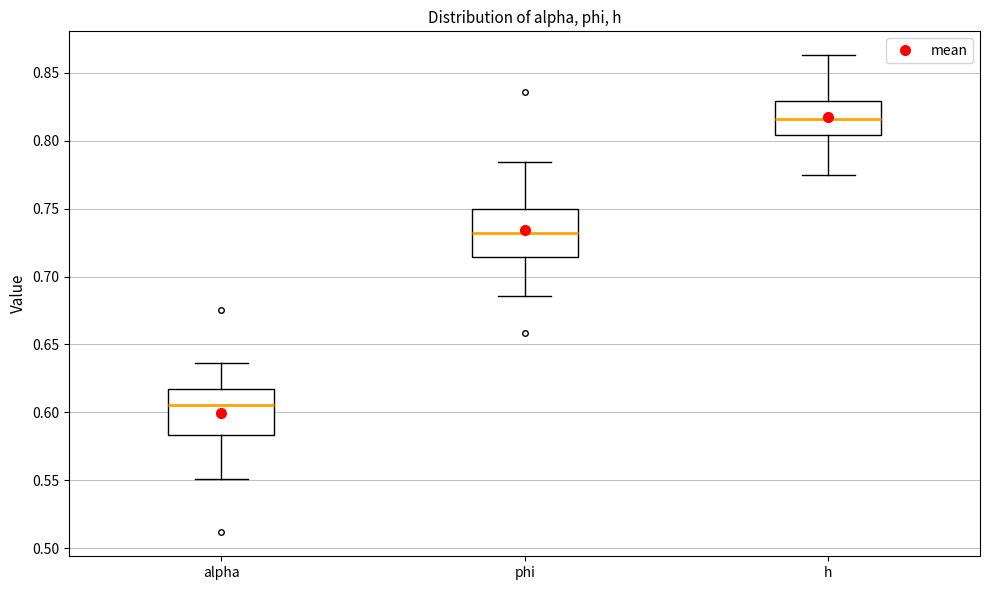

Which box's median line is the highest?

h